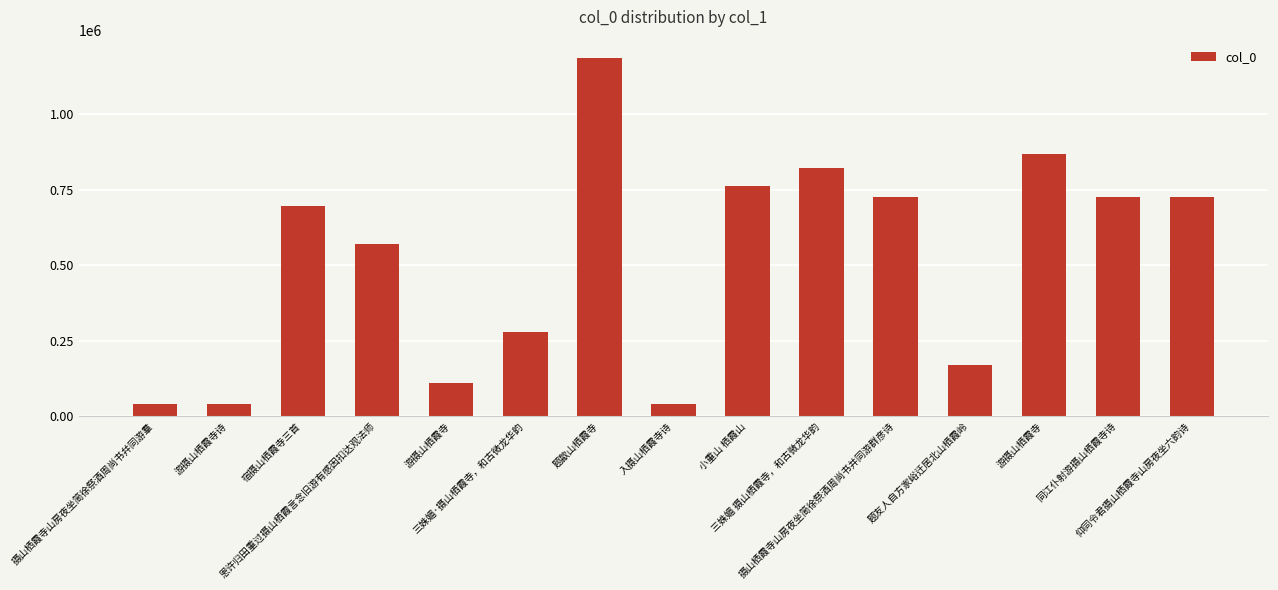

How many bars are there in total?

15